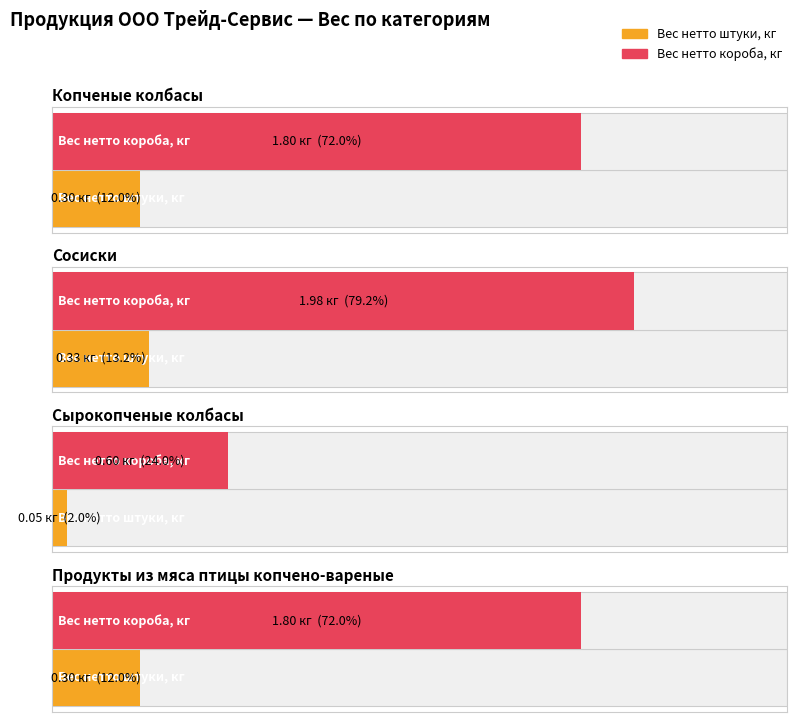

Count the number of data series in this chart.

2